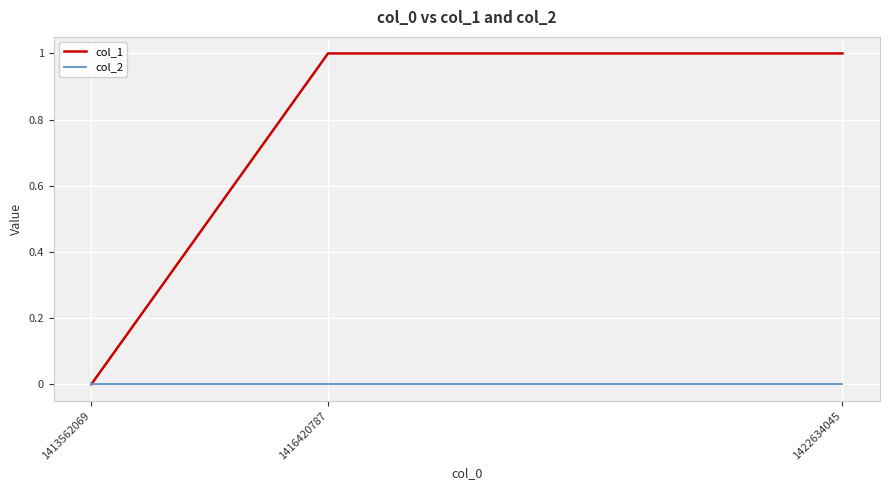

What is the maximum value shown in the chart?

1